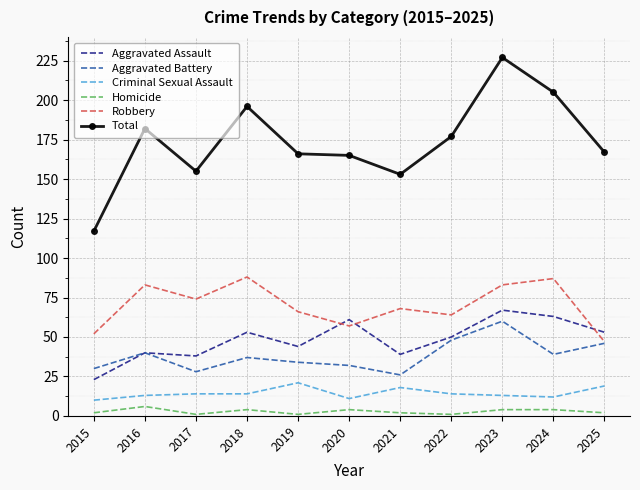

True or false: Criminal Sexual Assault and Homicide intersect in this chart.

False